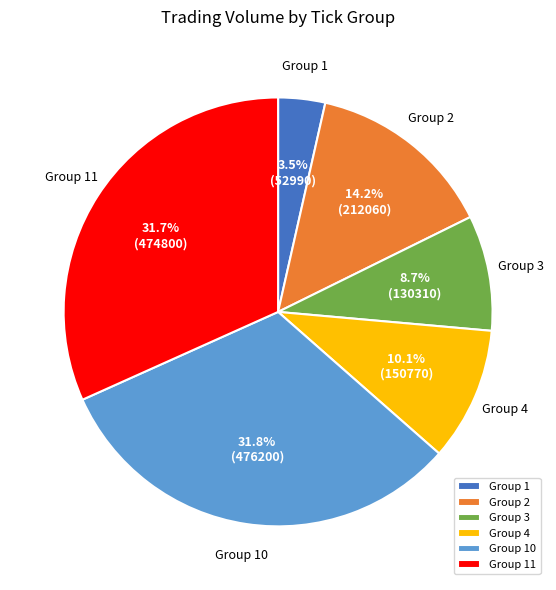

How many slices are in this pie chart?

6